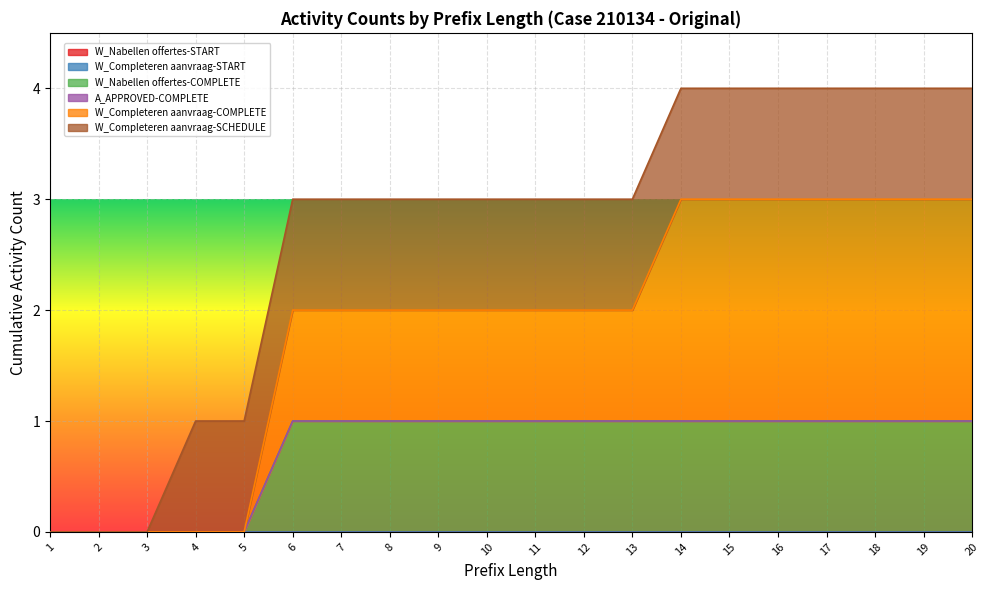

Reading right to left, transcribe all the data shown in this chart.

W_Nabellen offertes-START: 20=0	19=0	18=0	17=0	16=0	15=0	14=0	13=0	12=0	11=0	10=0	9=0	8=0	7=0	6=0	5=0	4=0	3=0	2=0	1=0
W_Completeren aanvraag-START: 20=0	19=0	18=0	17=0	16=0	15=0	14=0	13=0	12=0	11=0	10=0	9=0	8=0	7=0	6=0	5=0	4=0	3=0	2=0	1=0
W_Nabellen offertes-COMPLETE: 20=1	19=1	18=1	17=1	16=1	15=1	14=1	13=1	12=1	11=1	10=1	9=1	8=1	7=1	6=1	5=0	4=0	3=0	2=0	1=0
A_APPROVED-COMPLETE: 20=0	19=0	18=0	17=0	16=0	15=0	14=0	13=0	12=0	11=0	10=0	9=0	8=0	7=0	6=0	5=0	4=0	3=0	2=0	1=0
W_Completeren aanvraag-COMPLETE: 20=2	19=2	18=2	17=2	16=2	15=2	14=2	13=1	12=1	11=1	10=1	9=1	8=1	7=1	6=1	5=0	4=0	3=0	2=0	1=0
W_Completeren aanvraag-SCHEDULE: 20=1	19=1	18=1	17=1	16=1	15=1	14=1	13=1	12=1	11=1	10=1	9=1	8=1	7=1	6=1	5=1	4=1	3=0	2=0	1=0